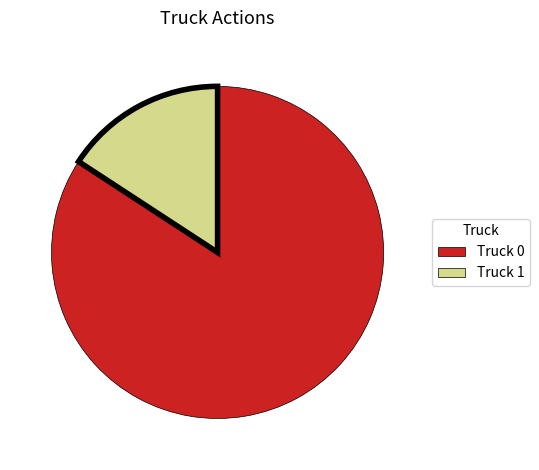

Between Truck 1 and Truck 0, which is larger?

Truck 0